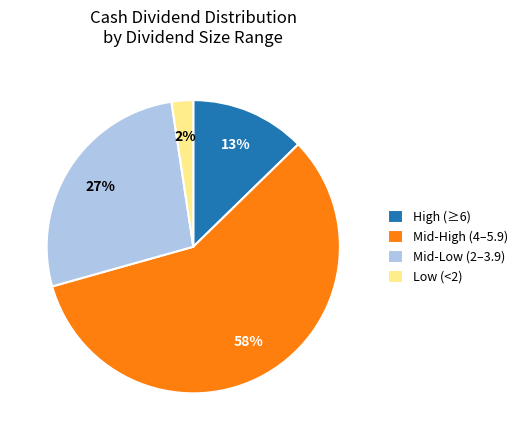

Which slice is the smallest?

Low (<2)